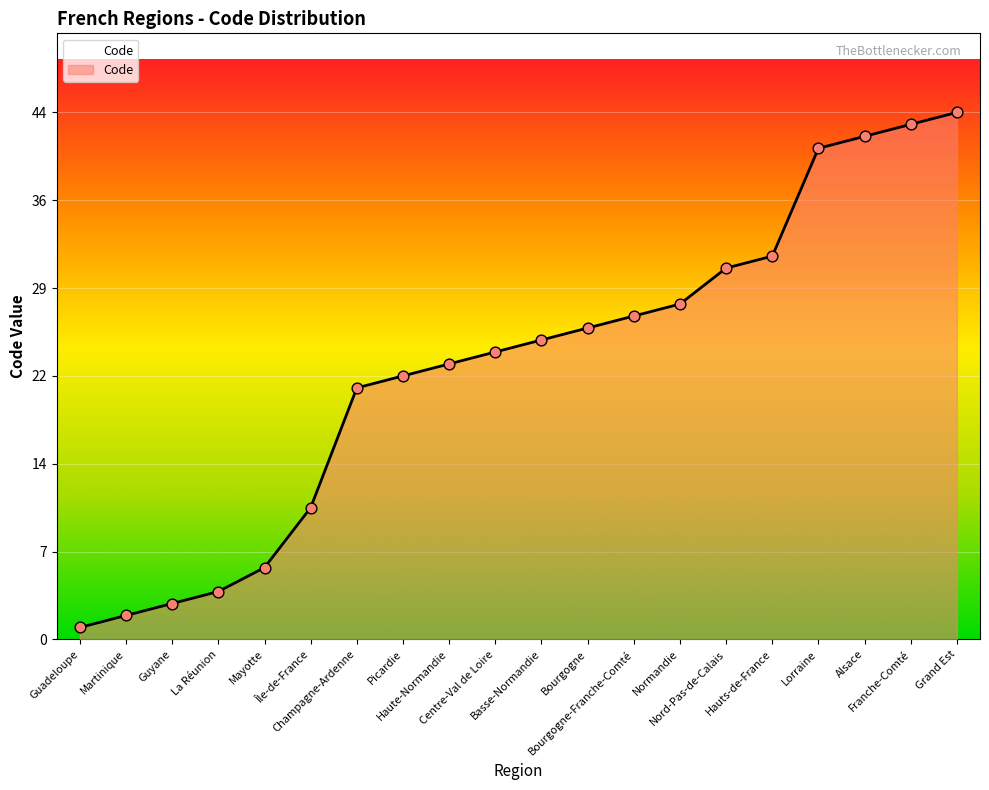

Between Lorraine and Guadeloupe, which is larger?

Lorraine